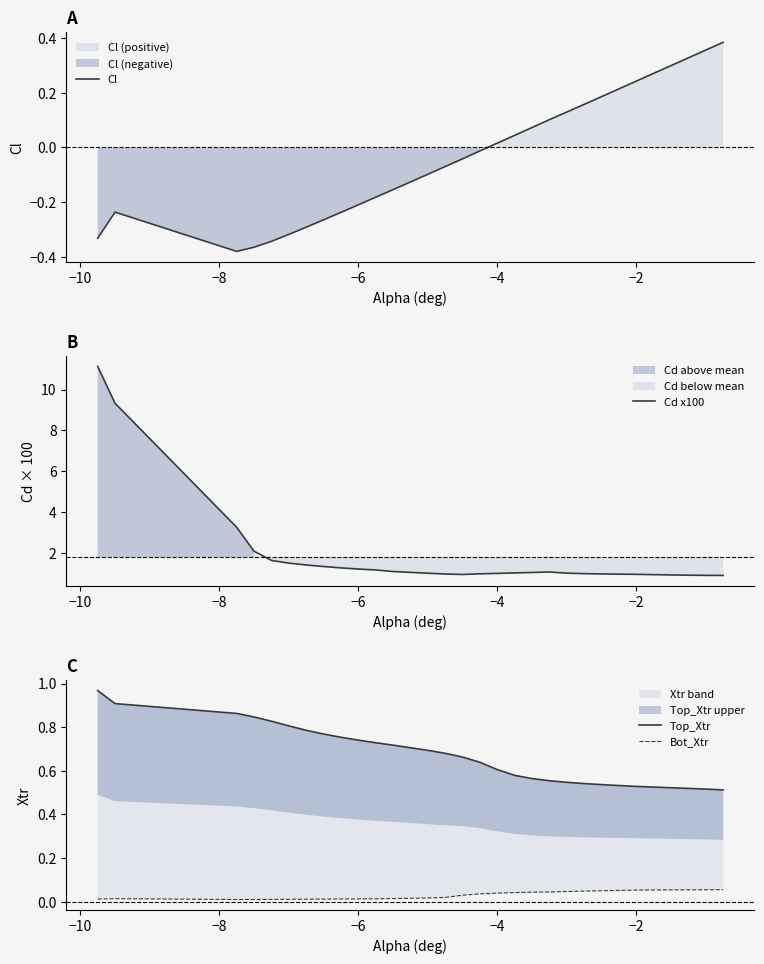

Reading right to left, transcribe all the data shown in this chart.

Cl: 0.4	0.4	0.3	0.3	0.3	0.2	0.2	0.2	0.2	0.1	0.1	0.1	0.0	0.0	-0.0	-0.0	-0.1	-0.1	-0.2	-0.2	-0.2	-0.2	-0.3	-0.3	-0.3	-0.3	-0.4	-0.4	-0.2	-0.3
Cd x100: 0.9	0.9	0.9	0.9	0.9	1.0	1.0	1.0	1.0	1.0	1.1	1.0	1.0	1.0	1.0	0.9	1.0	1.0	1.1	1.2	1.2	1.3	1.3	1.4	1.5	1.6	2.1	3.3	9.3	11.1
Top_Xtr: 0.5	0.5	0.5	0.5	0.5	0.5	0.5	0.5	0.5	0.5	0.6	0.6	0.6	0.6	0.6	0.7	0.7	0.7	0.7	0.7	0.7	0.8	0.8	0.8	0.8	0.8	0.8	0.9	0.9	1.0
Bot_Xtr: 0.1	0.1	0.1	0.1	0.1	0.1	0.1	0.0	0.0	0.0	0.0	0.0	0.0	0.0	0.0	0.0	0.0	0.0	0.0	0.0	0.0	0.0	0.0	0.0	0.0	0.0	0.0	0.0	0.0	0.0